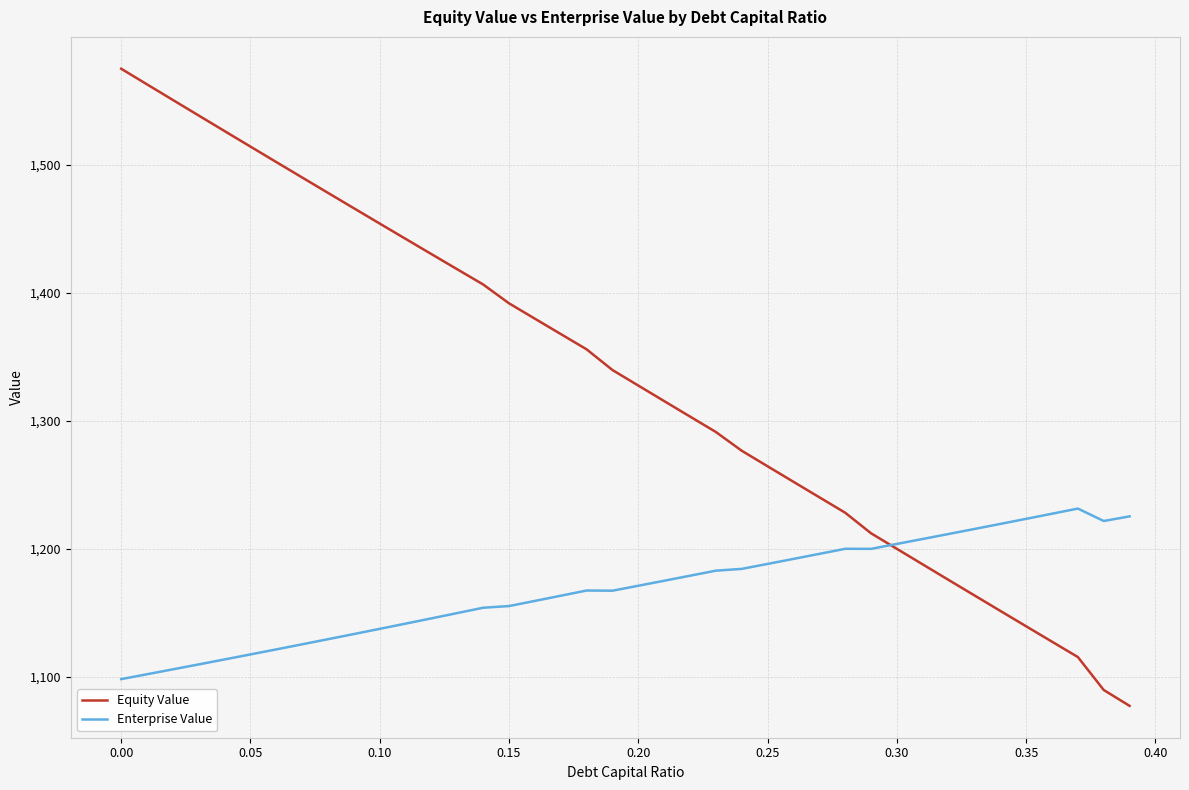

What is the maximum value shown in the chart?

1574.9